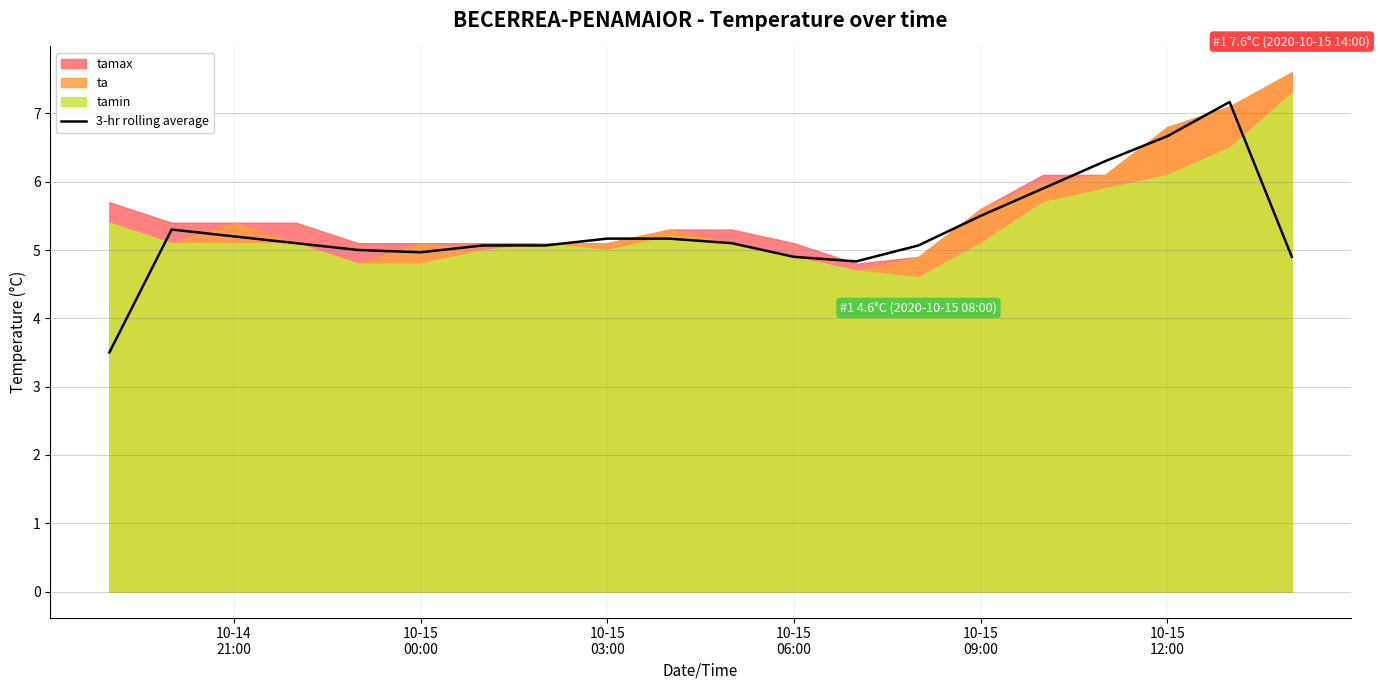

What is the highest value of the 3-hr rolling average series?

7.2